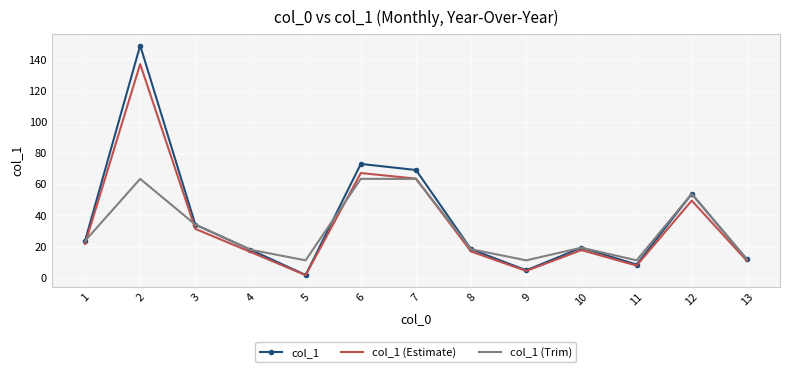

At which label is col_1 (Trim) closest to 37?

3